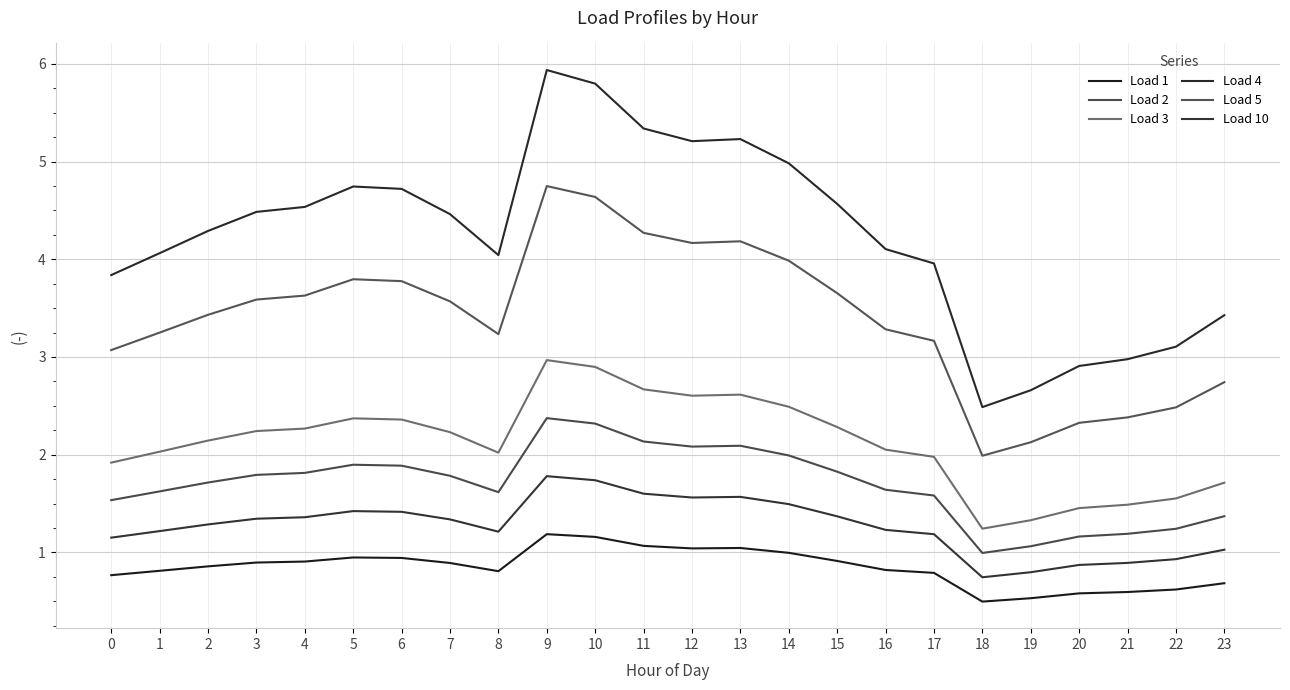

Which series has the largest total across all categories?

Load 4